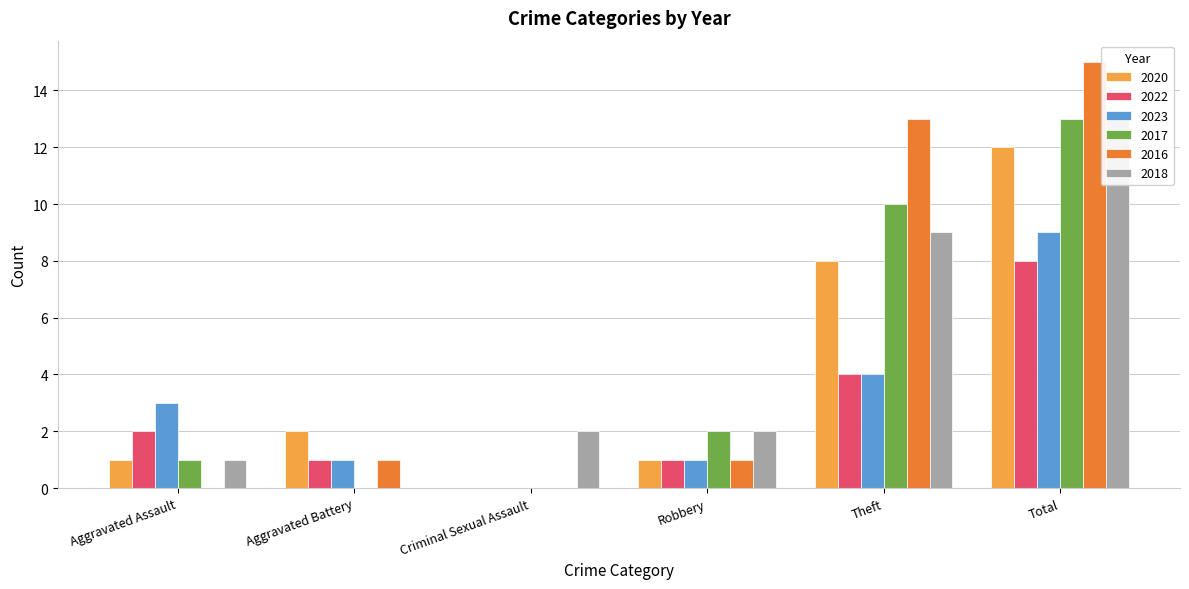

What is the average value of the 2016 series?

5